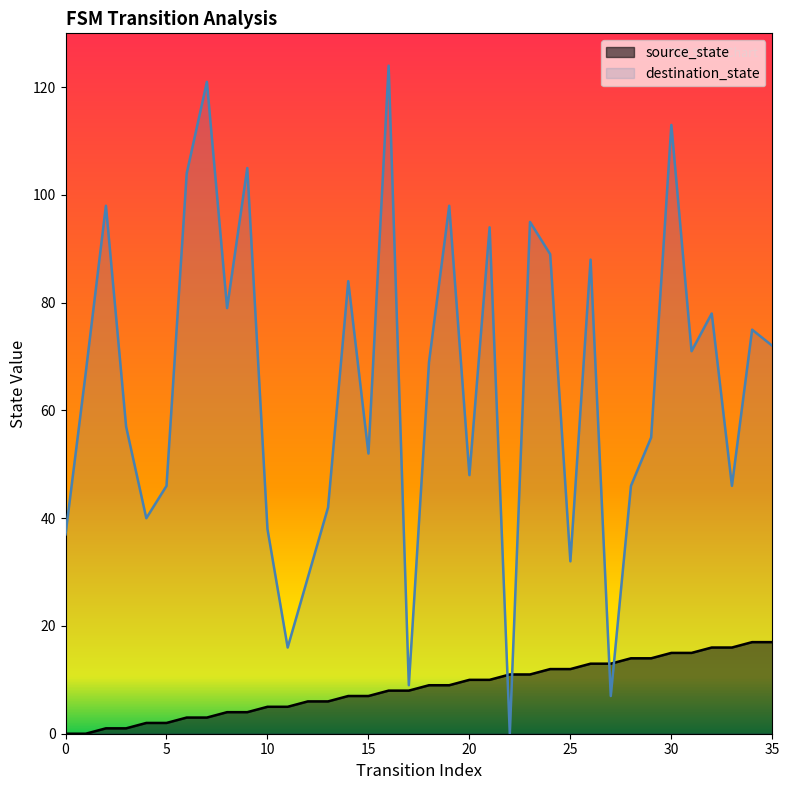

How many data points in destination_state are less than 69?

18